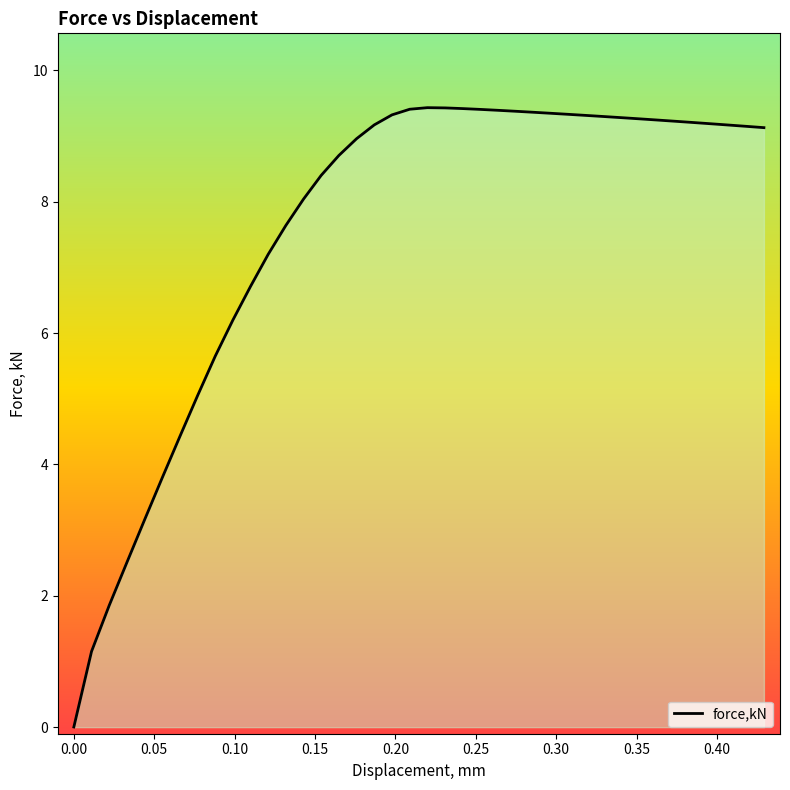

Reading left to right, extract all data points from this chart.

0.0	1.2	1.9	2.5	3.2	3.8	4.4	5.0	5.6	6.2	6.7	7.2	7.6	8.0	8.4	8.7	9.0	9.2	9.3	9.4	9.4	9.4	9.4	9.4	9.4	9.4	9.4	9.3	9.3	9.3	9.3	9.3	9.3	9.2	9.2	9.2	9.2	9.2	9.1	9.1